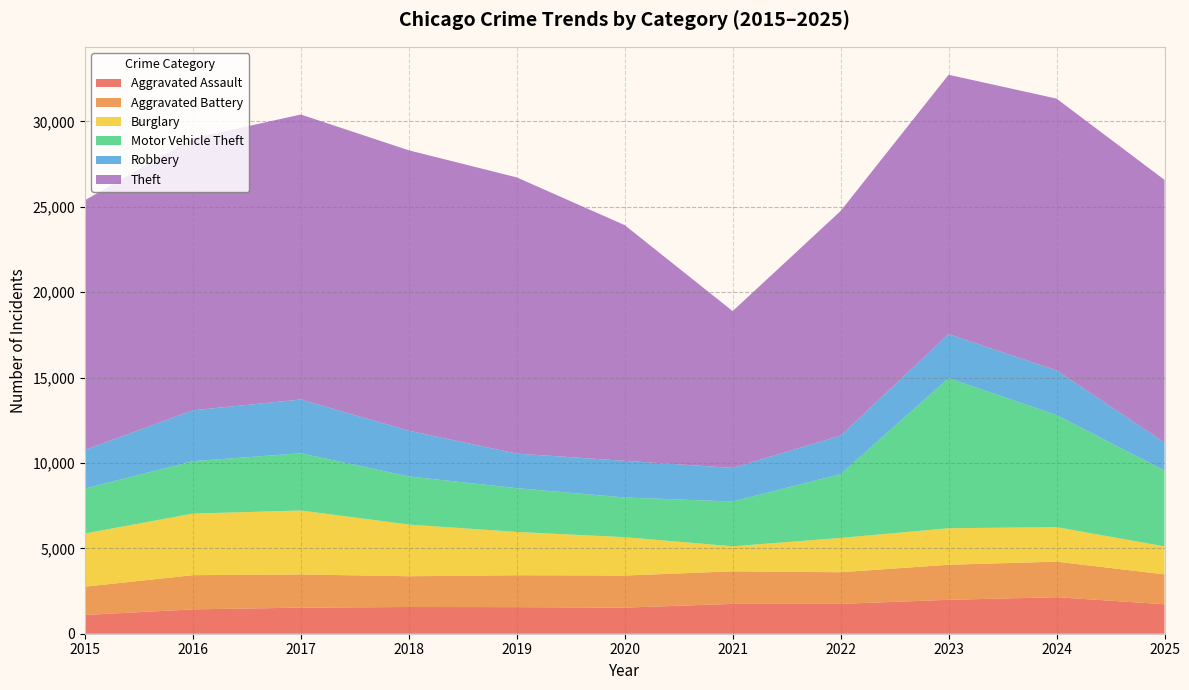

Reading right to left, transcribe all the data shown in this chart.

Aggravated Assault: 2025=1726	2024=2139	2023=1986	2022=1748	2021=1748	2020=1528	2019=1557	2018=1565	2017=1528	2016=1425	2015=1098
Aggravated Battery: 2025=1750	2024=2083	2023=2053	2022=1853	2021=1907	2020=1879	2019=1868	2018=1802	2017=1942	2016=2004	2015=1657
Burglary: 2025=1640	2024=2020	2023=2139	2022=2008	2021=1466	2020=2247	2019=2537	2018=3026	2017=3747	2016=3607	2015=3113
Motor Vehicle Theft: 2025=4441	2024=6566	2023=8791	2022=3737	2021=2623	2020=2326	2019=2563	2018=2821	2017=3351	2016=3069	2015=2637
Robbery: 2025=1638	2024=2618	2023=2576	2022=2257	2021=1968	2020=2147	2019=2024	2018=2677	2017=3150	2016=2980	2015=2262
Theft: 2025=15386	2024=15914	2023=15192	2022=13155	2021=9182	2020=13804	2019=16176	2018=16422	2017=16690	2016=15930	2015=14619